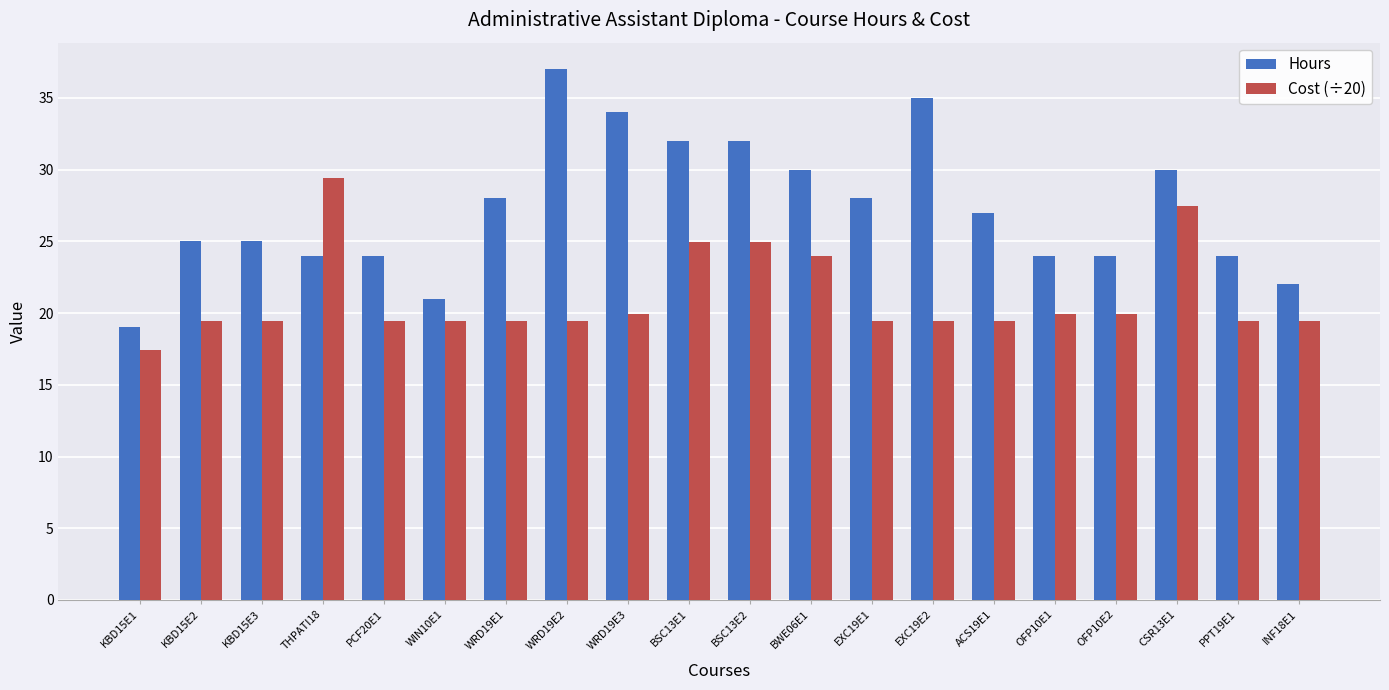

At which label is Cost (÷20) closest to 23?

BWE06E1